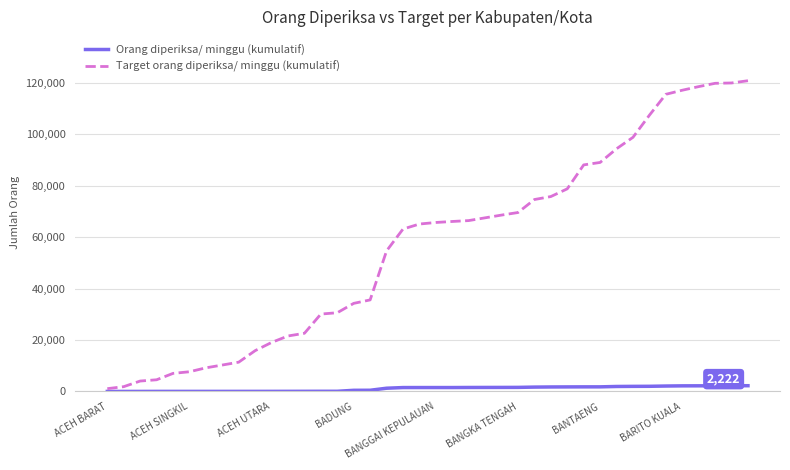

Which series has the widest spread of values?

Target orang diperiksa/ minggu (kumulatif)